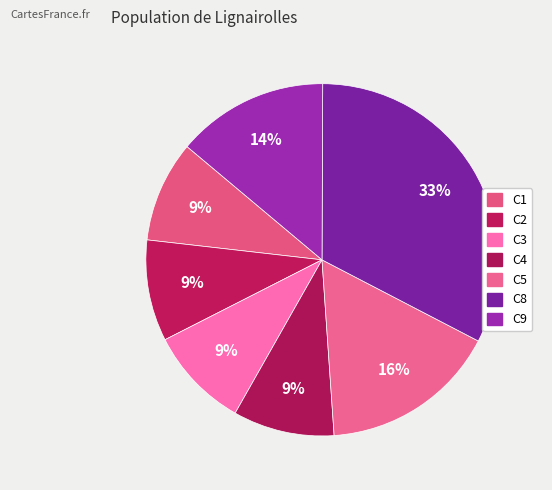

Is there a majority slice in this chart?

No